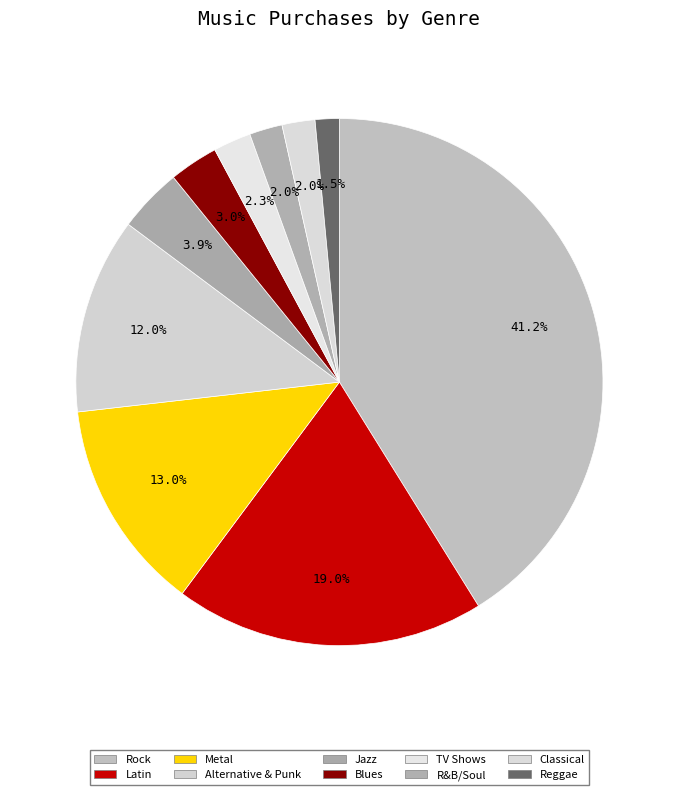

To the nearest percent, what is the average slice percentage?

10%